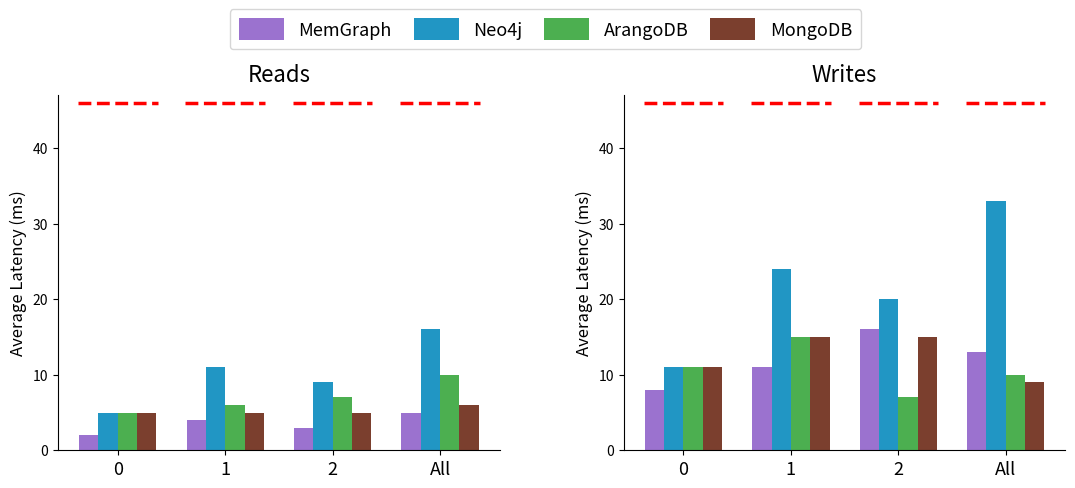

List the series in order of their peak value, highest first.

Neo4j, MemGraph, ArangoDB, MongoDB